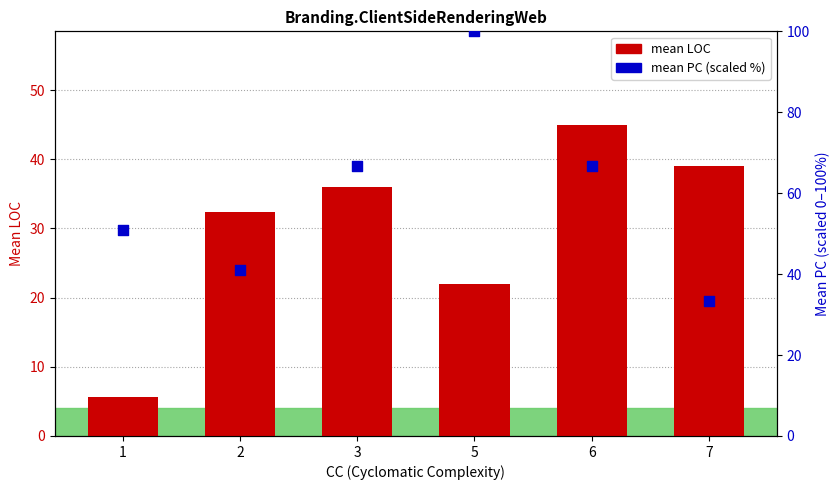

Which series has the largest Y range (max minus min)?

mean PC (scaled %)